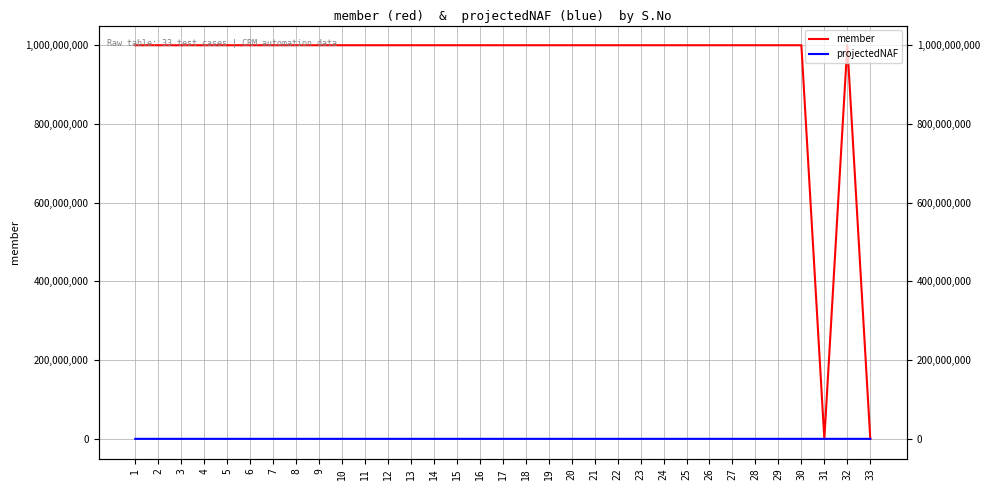

What is the difference between the highest and lowest values at 23?

1000003356